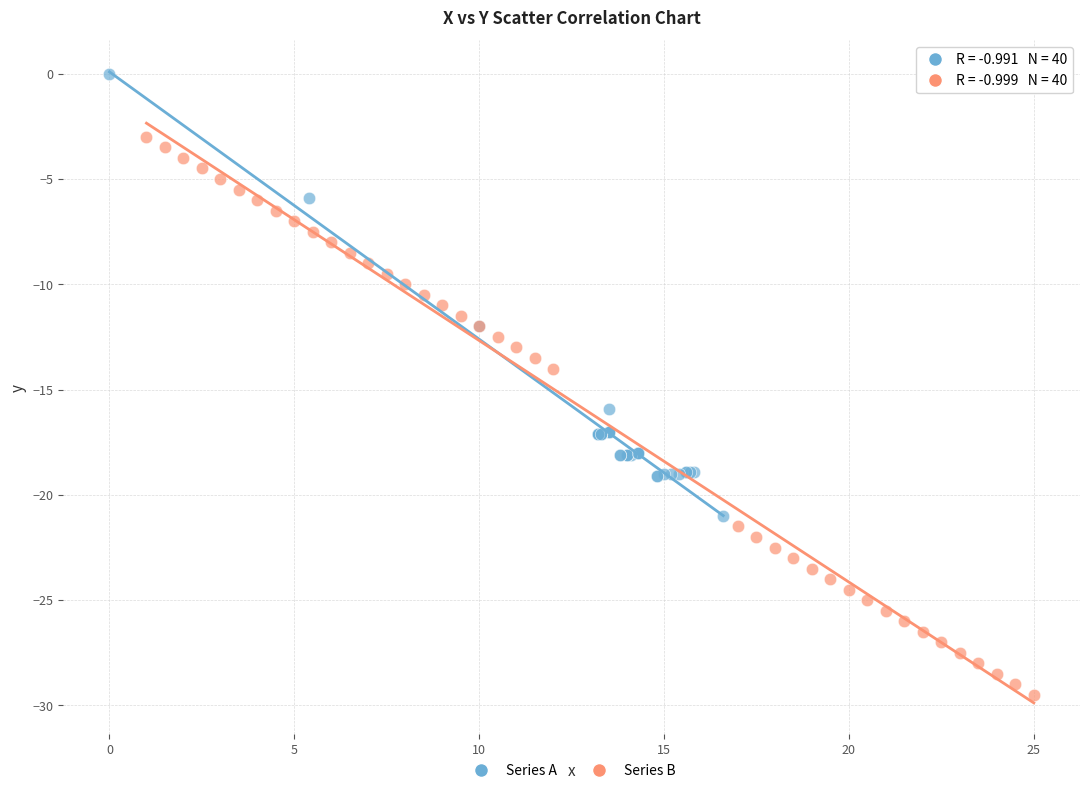

Which series reaches the maximum Y coordinate?

Series A